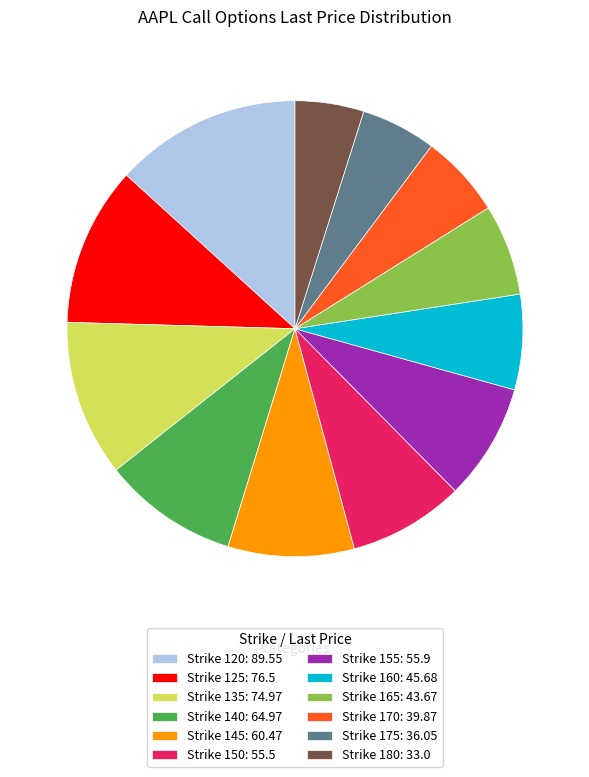

Which slice is the largest?

Strike 120